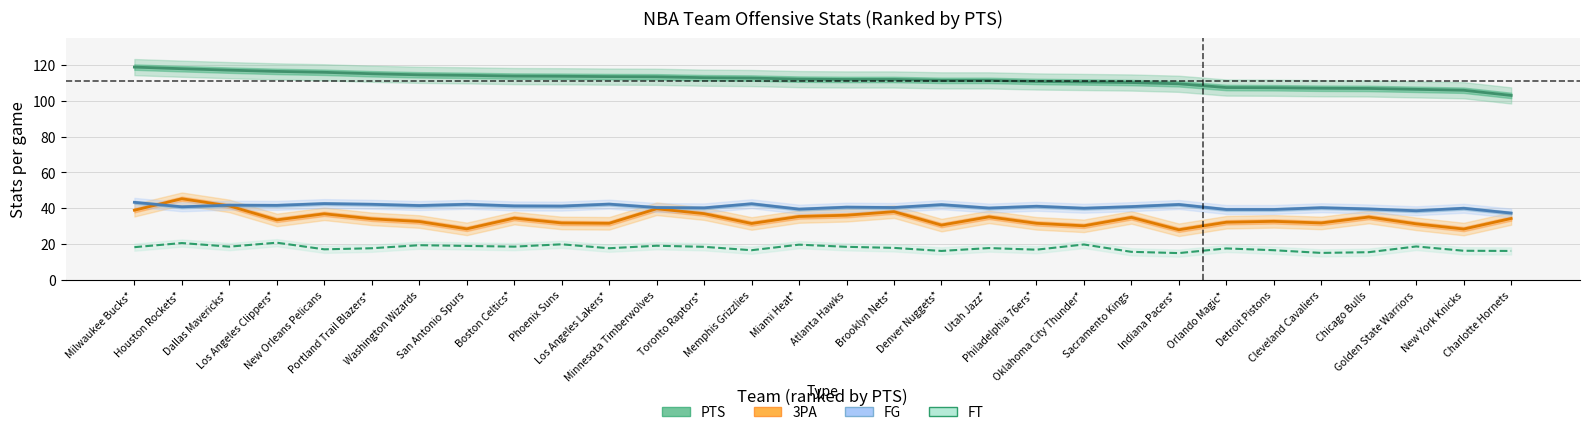

At how many categories does at least one series exceed 106?

28